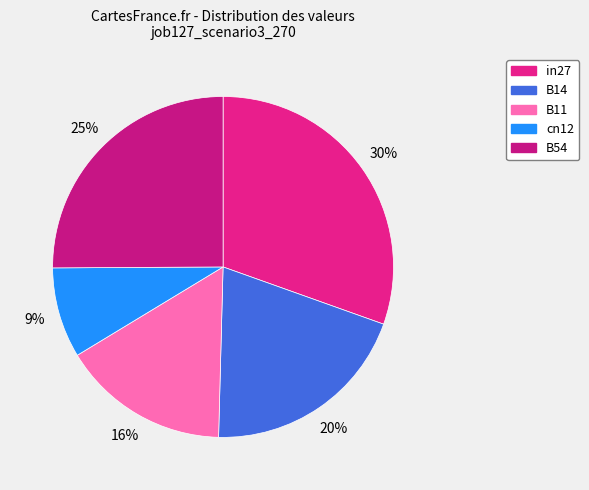

Between B54 and B14, which is larger?

B54